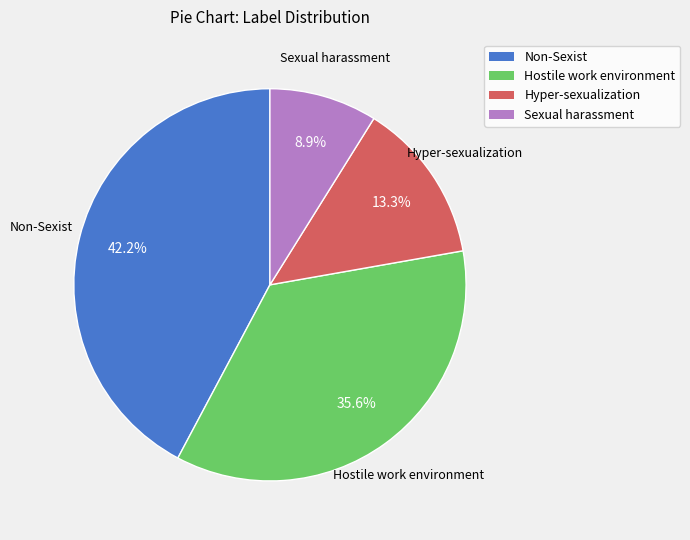

Count the number of slices in the pie.

4